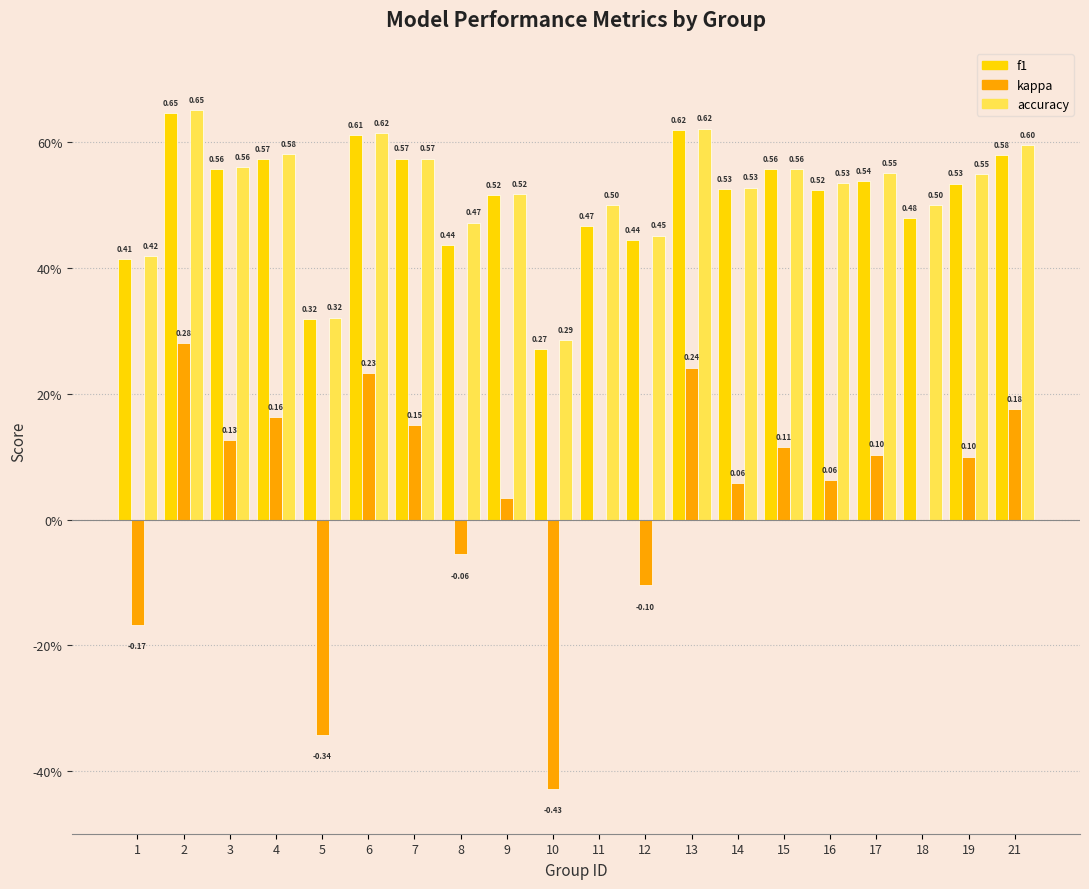

Which has a higher value, 2 or 17?

2